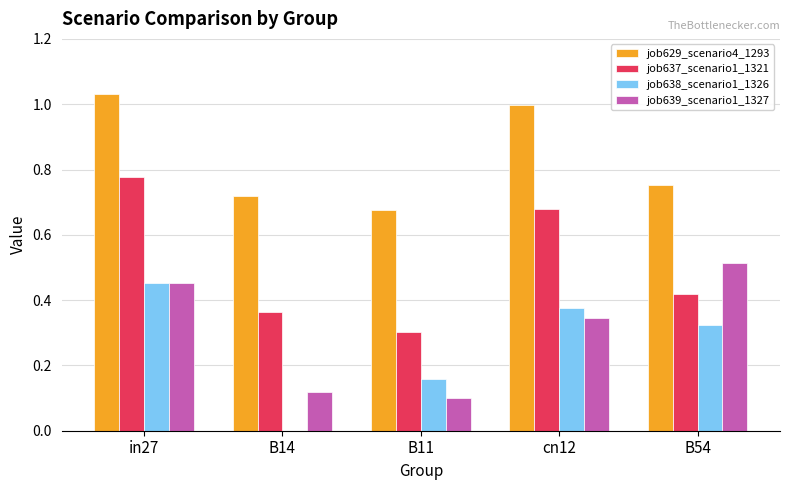

How many job639_scenario1_1327 values are between 0 and 1?

5